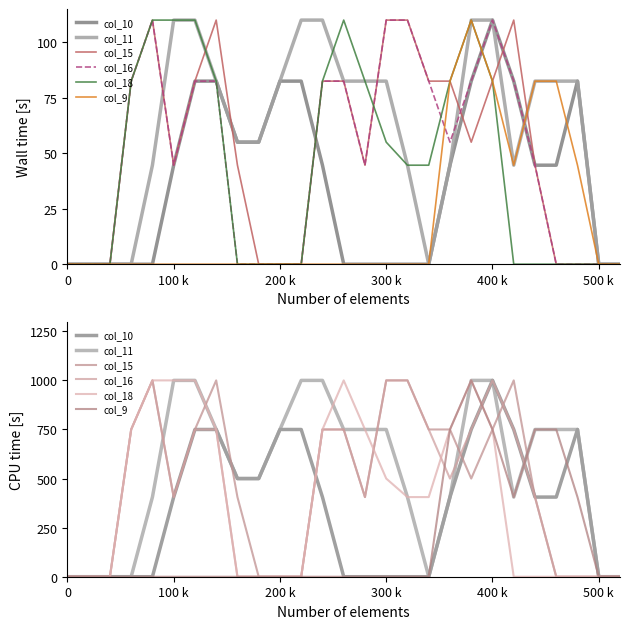

True or false: col_16 and col_18 intersect in this chart.

True